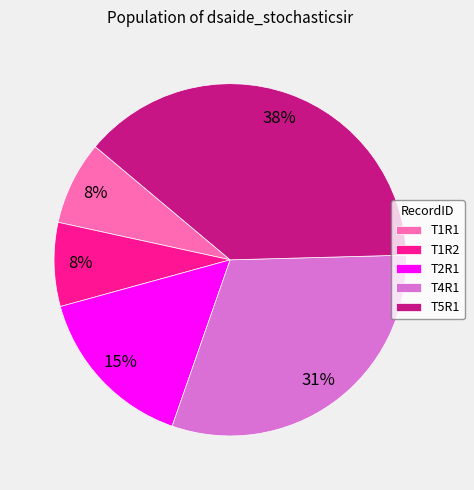

Which slice is the largest?

T5R1